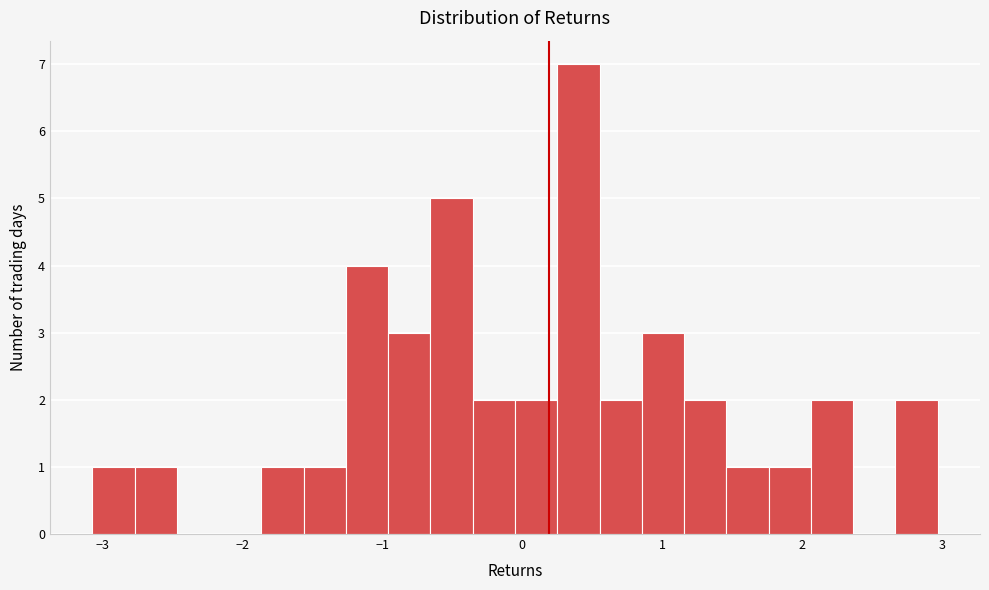

Read against the x-axis, roughly where is the centre of the tallest bar?

0.4